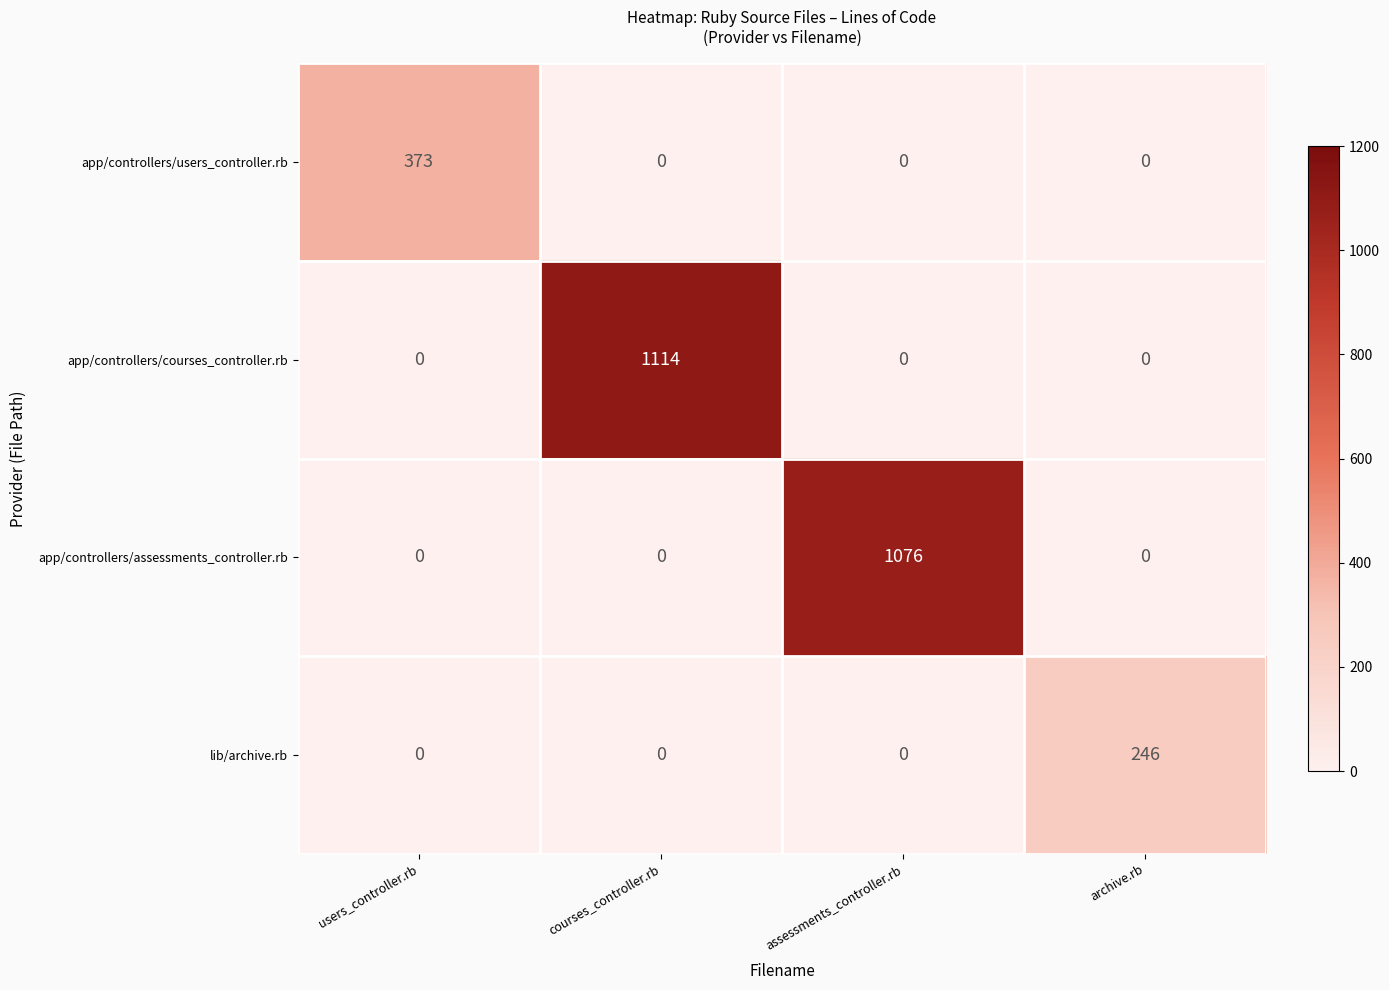

How many series are shown in this chart?

4